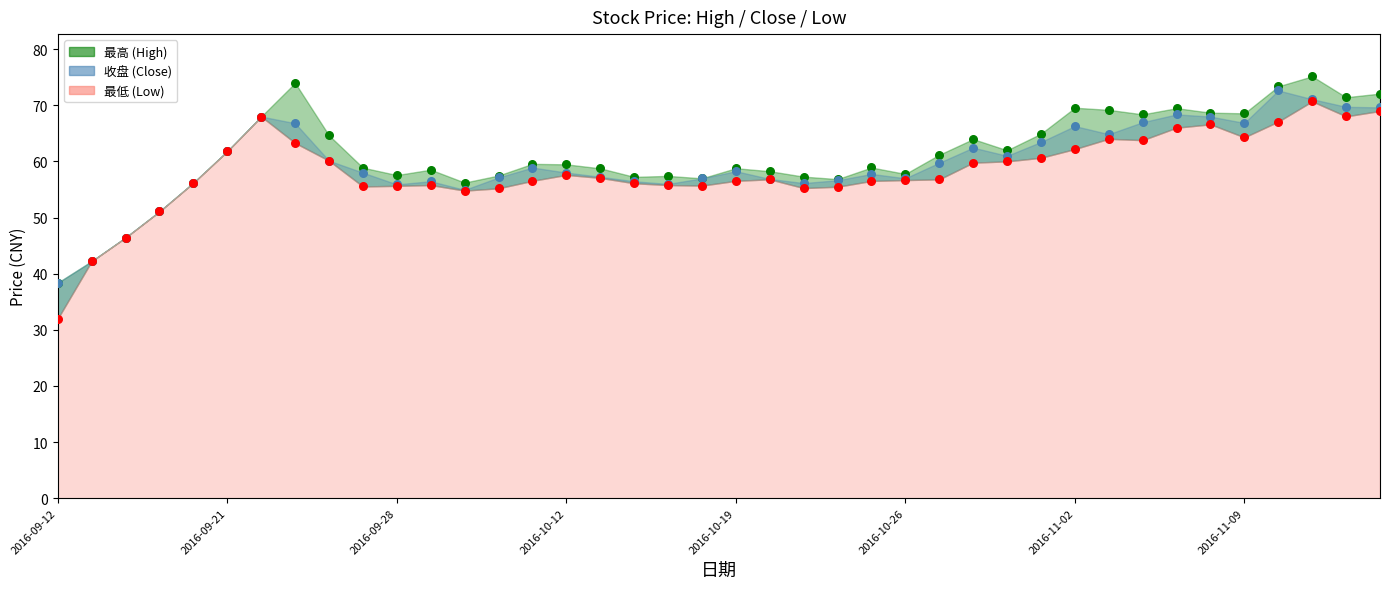

Which series has the largest total across all categories?

最高